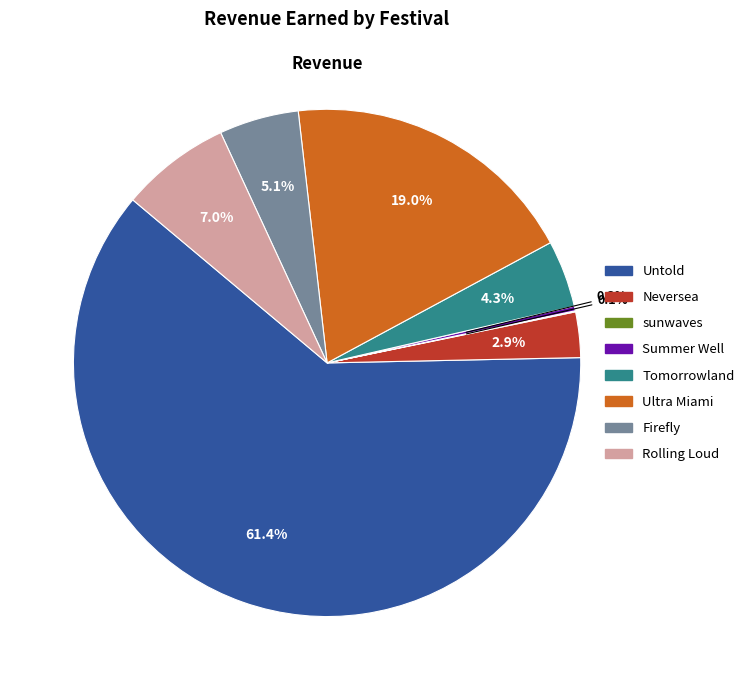

What is the largest slice in the pie chart?

Untold